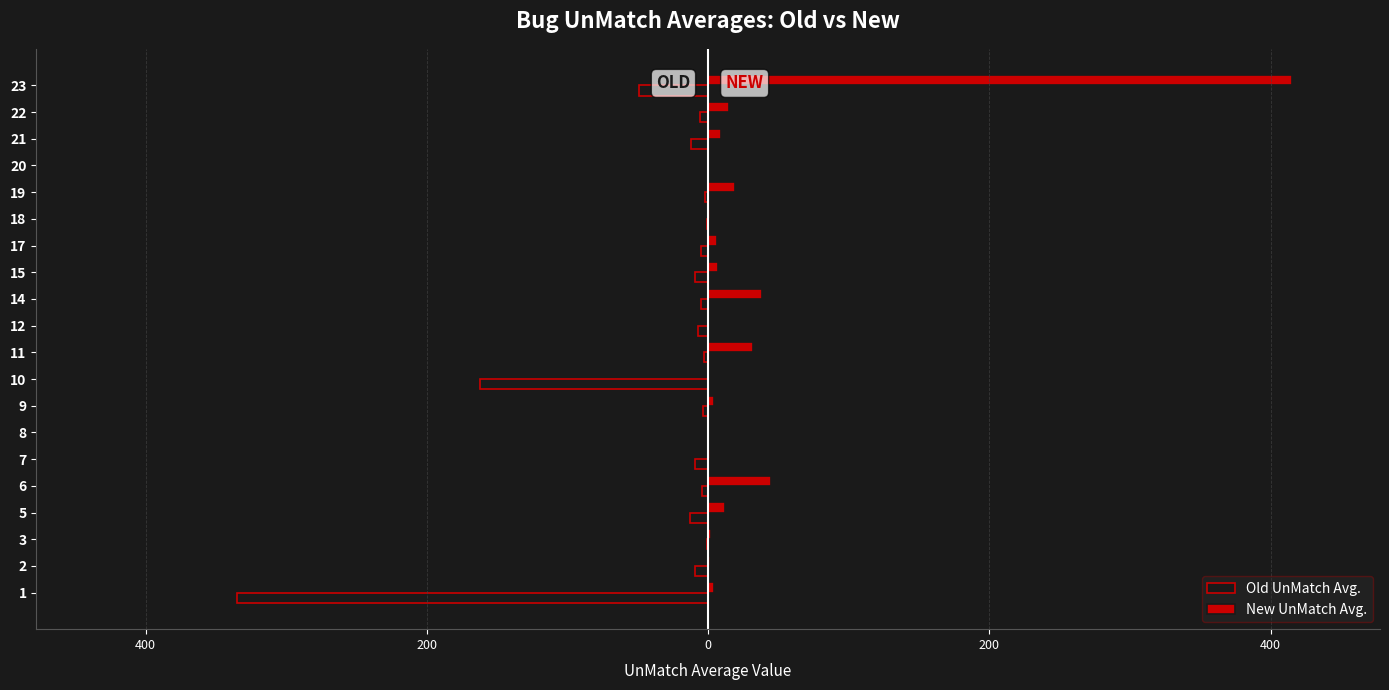

Rank the series at 18 from highest to lowest value.

New UnMatch Avg., Old UnMatch Avg.